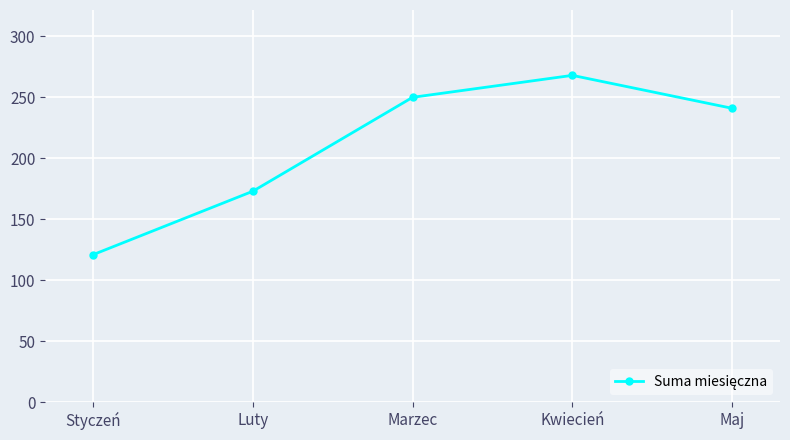

At which category does the data reach its first local peak?

Kwiecień